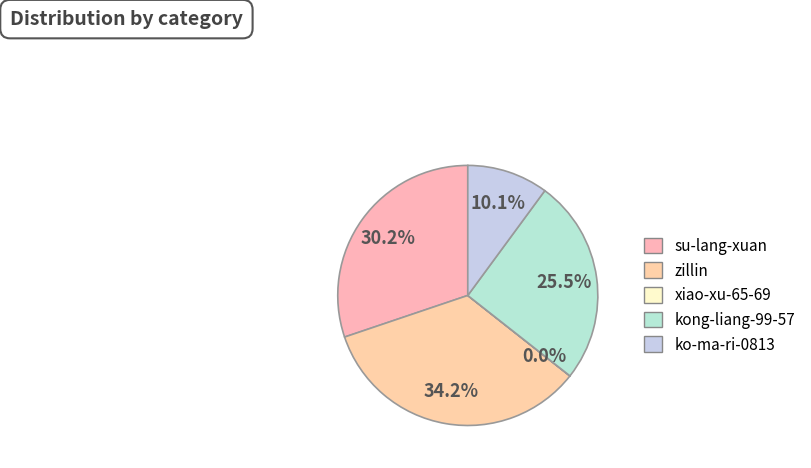

What percentage is NOT represented by kong-liang-99-57?

74.5%